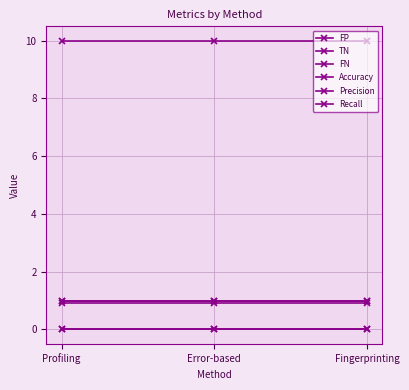

What is the value of the TN point at the 3rd from the left?

10.0